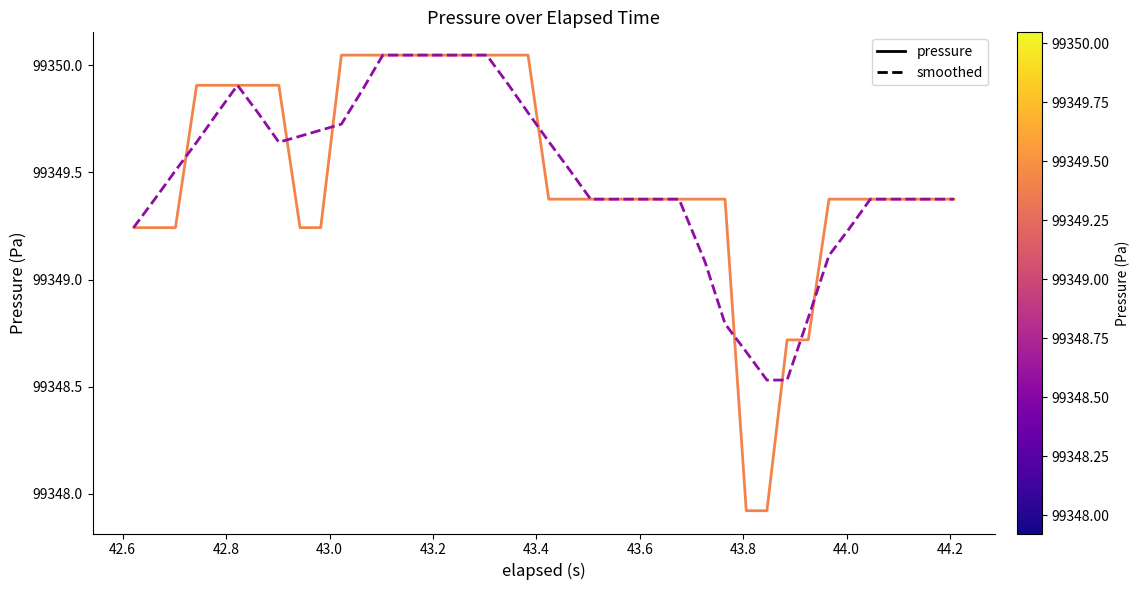

What is the smallest value displayed?

99347.9